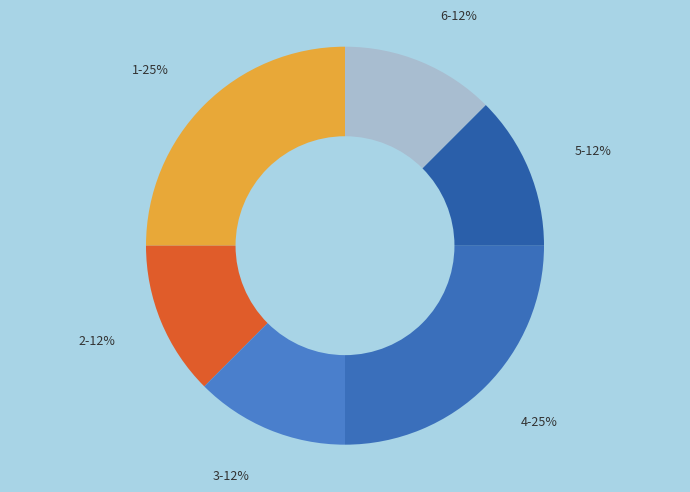

Do 4-25% and 5-12% together represent more than half of the pie?

No